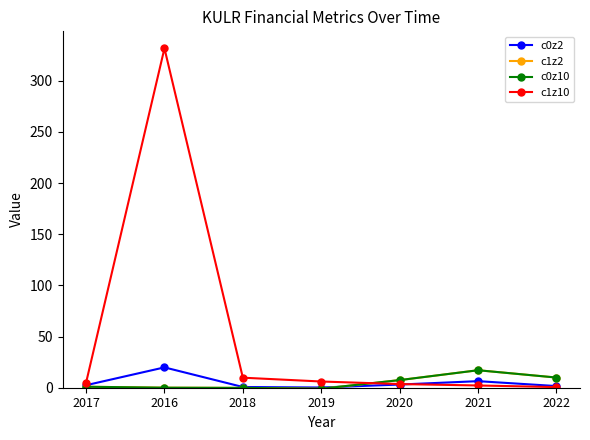

List the labels in order of c1z2 value, largest first.

2021, 2022, 2020, 2017, 2016, 2018, 2019